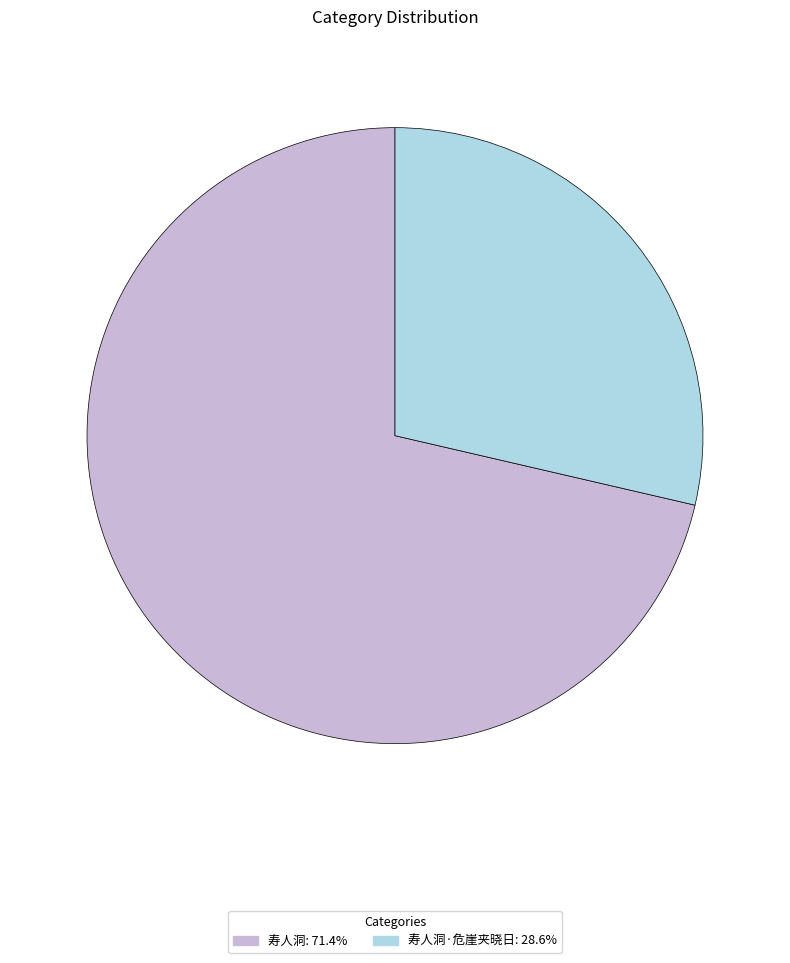

Is there any slice that represents more than half of the pie?

Yes